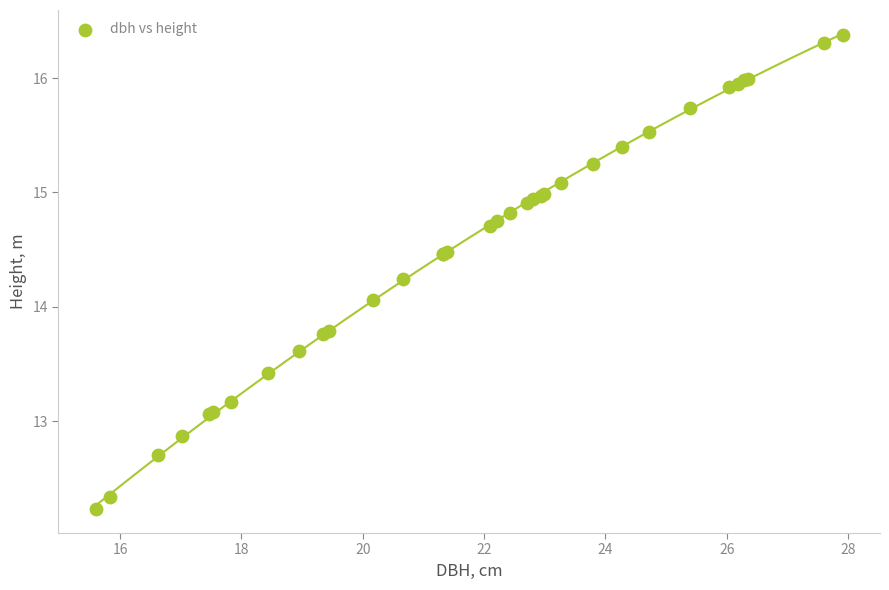

What Y value in the scatter plot is closest to 14?

14.1